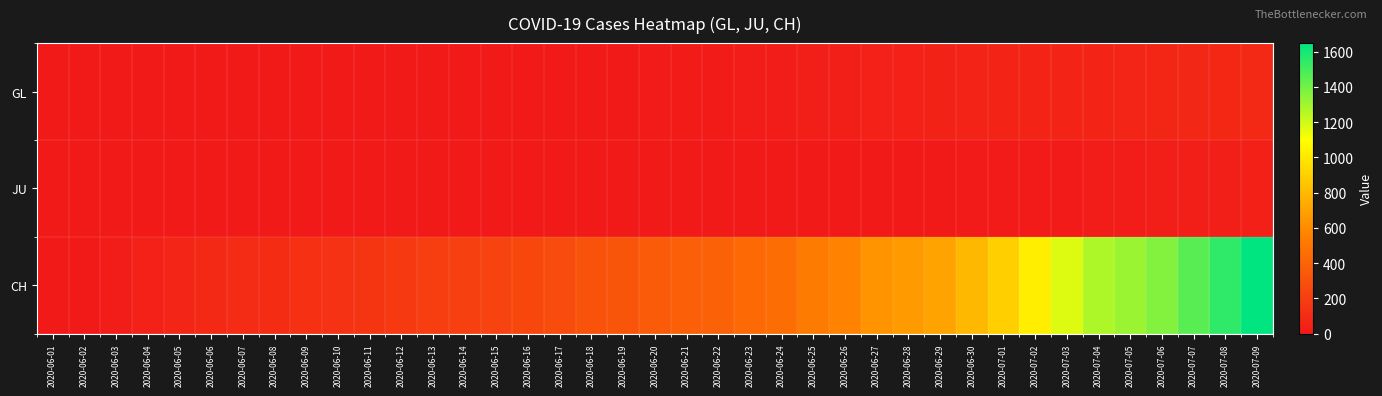

Reading left to right, what are all the values shown in this chart?

GL: 2020-06-01=0	2020-06-02=0	2020-06-03=0	2020-06-04=0	2020-06-05=0	2020-06-06=0	2020-06-07=0	2020-06-08=0	2020-06-09=0	2020-06-10=1	2020-06-11=1	2020-06-12=1	2020-06-13=1	2020-06-14=1	2020-06-15=1	2020-06-16=1	2020-06-17=3	2020-06-18=5	2020-06-19=9	2020-06-20=10	2020-06-21=13	2020-06-22=16	2020-06-23=21	2020-06-24=25	2020-06-25=29	2020-06-26=35	2020-06-27=42	2020-06-28=46	2020-06-29=49	2020-06-30=52	2020-07-01=57	2020-07-02=59	2020-07-03=60	2020-07-04=63	2020-07-05=65	2020-07-06=71	2020-07-07=75	2020-07-08=79	2020-07-09=87
JU: 2020-06-01=0	2020-06-02=0	2020-06-03=0	2020-06-04=0	2020-06-05=0	2020-06-06=0	2020-06-07=0	2020-06-08=0	2020-06-09=0	2020-06-10=0	2020-06-11=0	2020-06-12=0	2020-06-13=0	2020-06-14=1	2020-06-15=1	2020-06-16=1	2020-06-17=1	2020-06-18=1	2020-06-19=1	2020-06-20=1	2020-06-21=1	2020-06-22=3	2020-06-23=3	2020-06-24=3	2020-06-25=3	2020-06-26=5	2020-06-27=6	2020-06-28=6	2020-06-29=9	2020-06-30=11	2020-07-01=11	2020-07-02=12	2020-07-03=12	2020-07-04=17	2020-07-05=22	2020-07-06=28	2020-07-07=30	2020-07-08=33	2020-07-09=39
CH: 2020-06-01=0	2020-06-02=6	2020-06-03=23	2020-06-04=42	2020-06-05=65	2020-06-06=86	2020-06-07=98	2020-06-08=106	2020-06-09=124	2020-06-10=134	2020-06-11=151	2020-06-12=173	2020-06-13=201	2020-06-14=211	2020-06-15=227	2020-06-16=250	2020-06-17=277	2020-06-18=312	2020-06-19=326	2020-06-20=355	2020-06-21=380	2020-06-22=395	2020-06-23=430	2020-06-24=460	2020-06-25=525	2020-06-26=564	2020-06-27=637	2020-06-28=672	2020-06-29=707	2020-06-30=793	2020-07-01=895	2020-07-02=1027	2020-07-03=1171	2020-07-04=1273	2020-07-05=1315	2020-07-06=1368	2020-07-07=1456	2020-07-08=1548	2020-07-09=1649